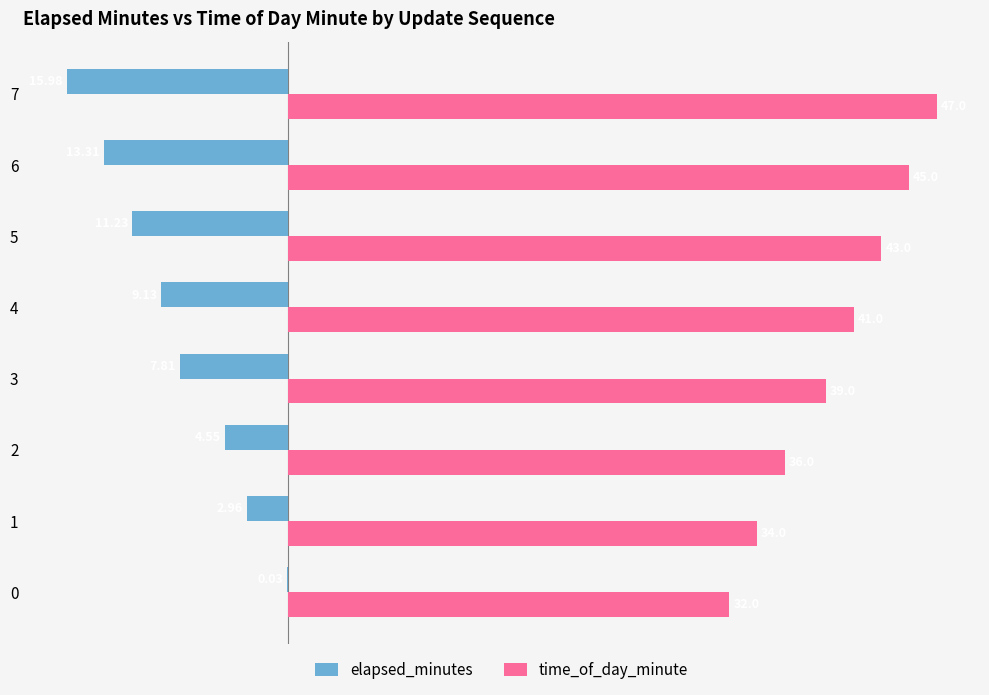

Is the value of time_of_day_minute at 0 greater than the value of elapsed_minutes at 4?

Yes